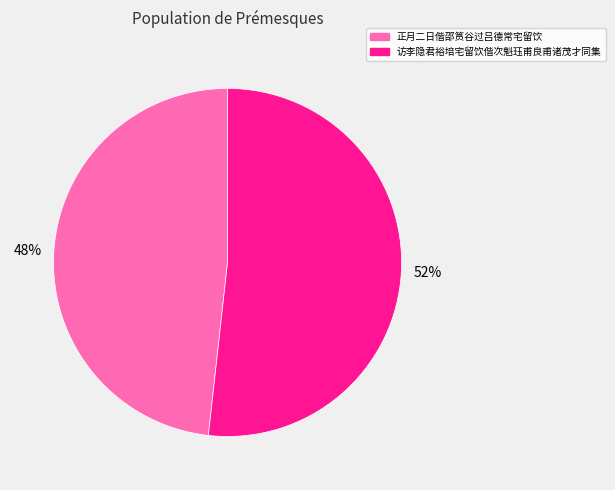

Count the number of slices in the pie.

2